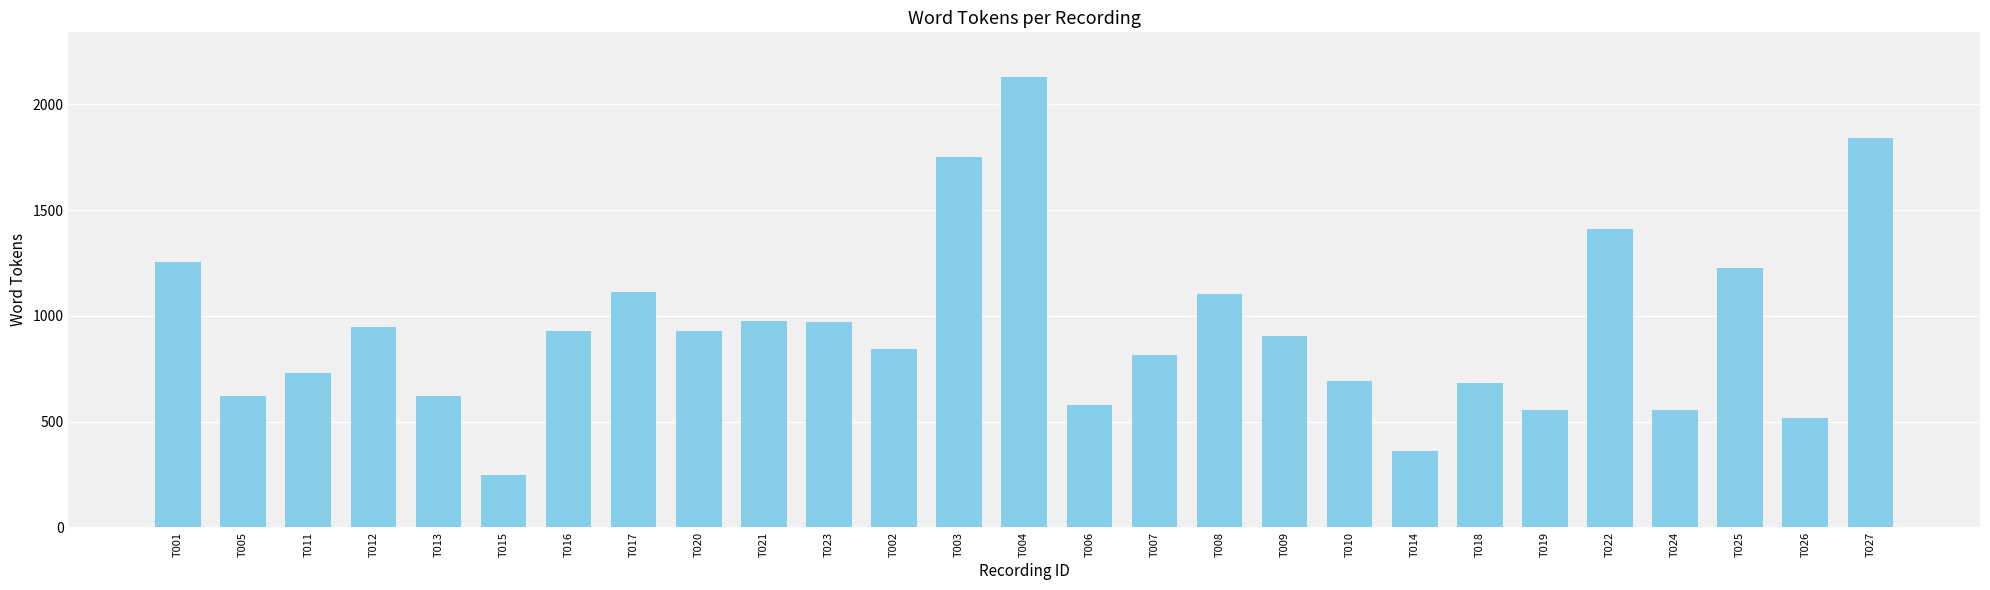

True or false: the data shows 2638 at T003.

False